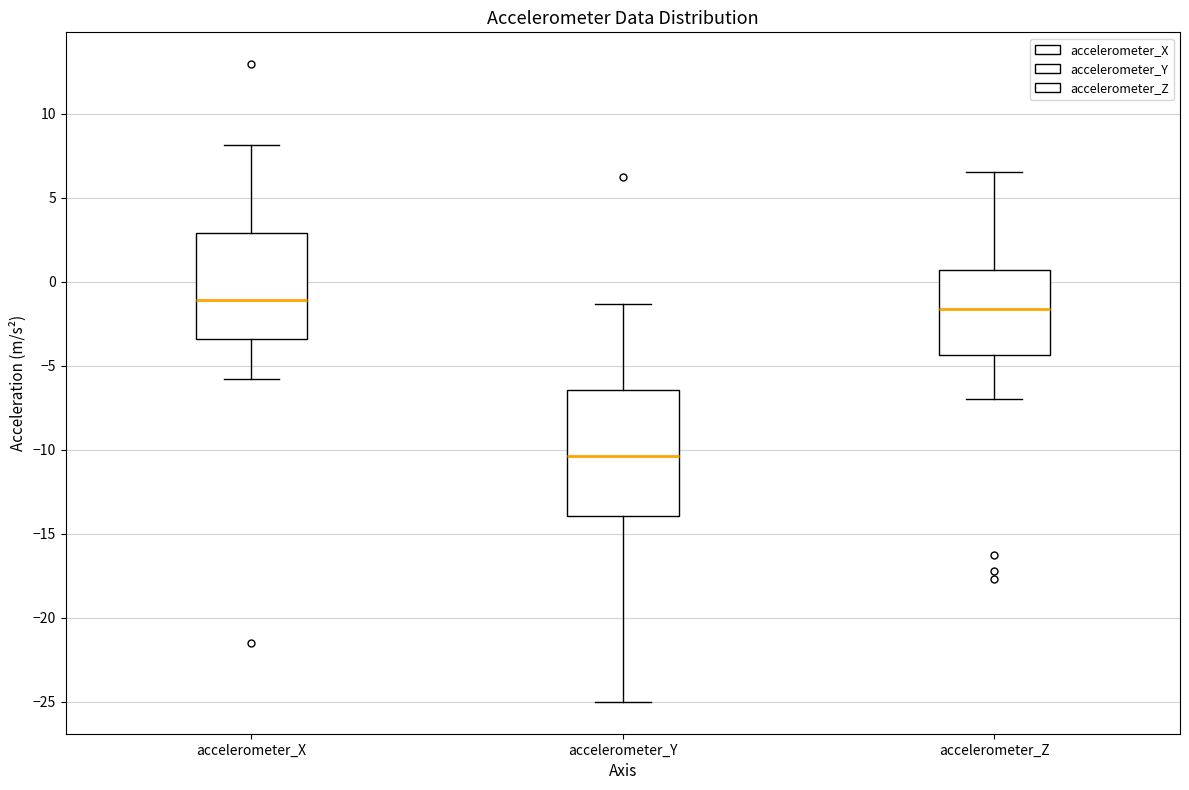

Which box is the tallest, from its lower edge to its upper edge?

accelerometer_Y